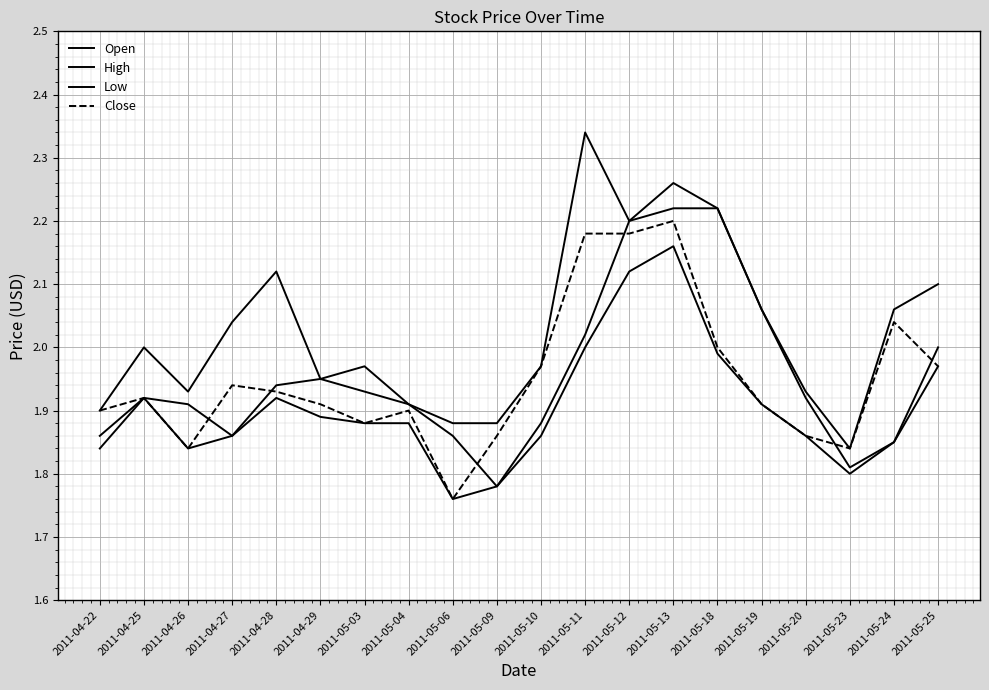

Does the chart display data point markers on the line(s)?

No